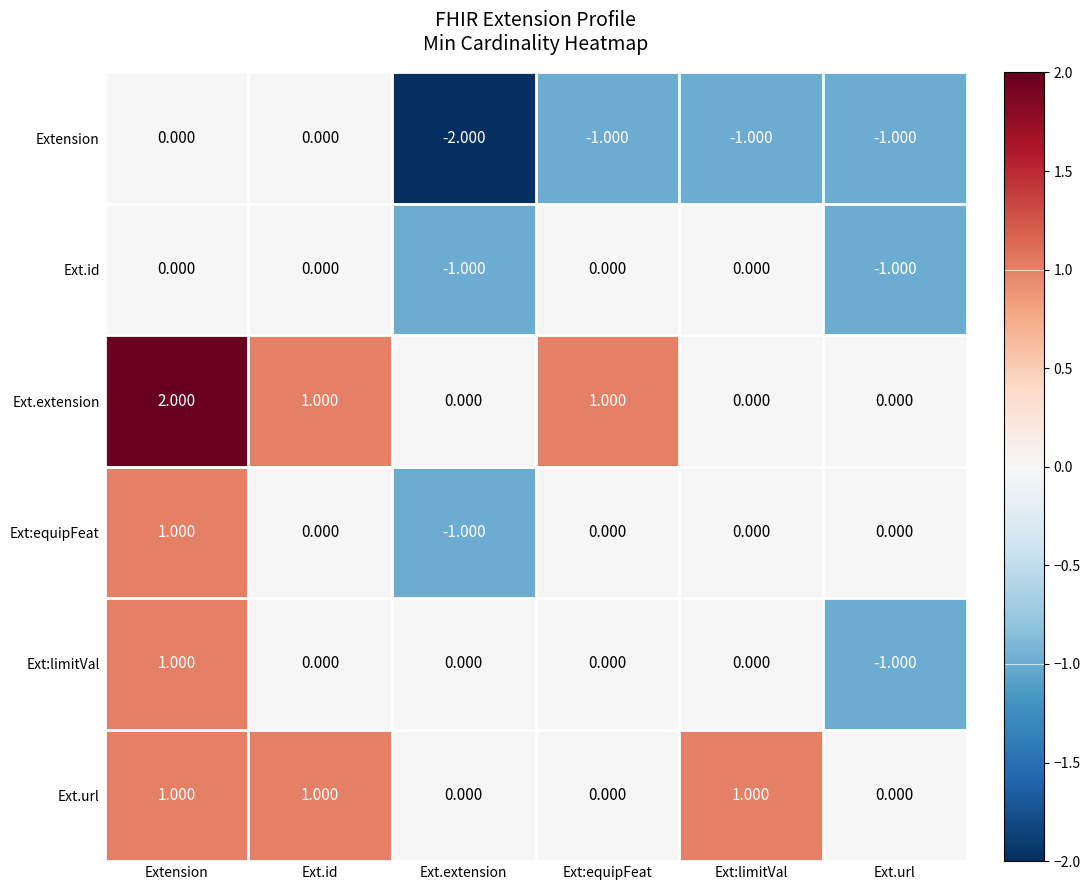

How many negative values does the Ext:equipFeat series have?

1